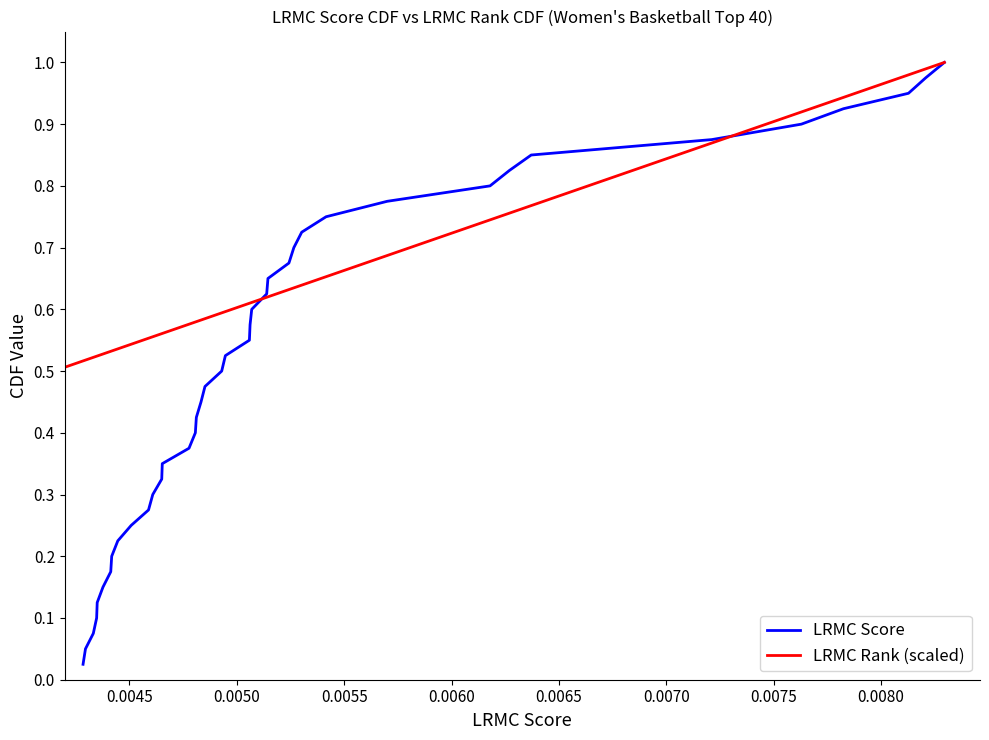

At how many categories does at least one series exceed 0?

40